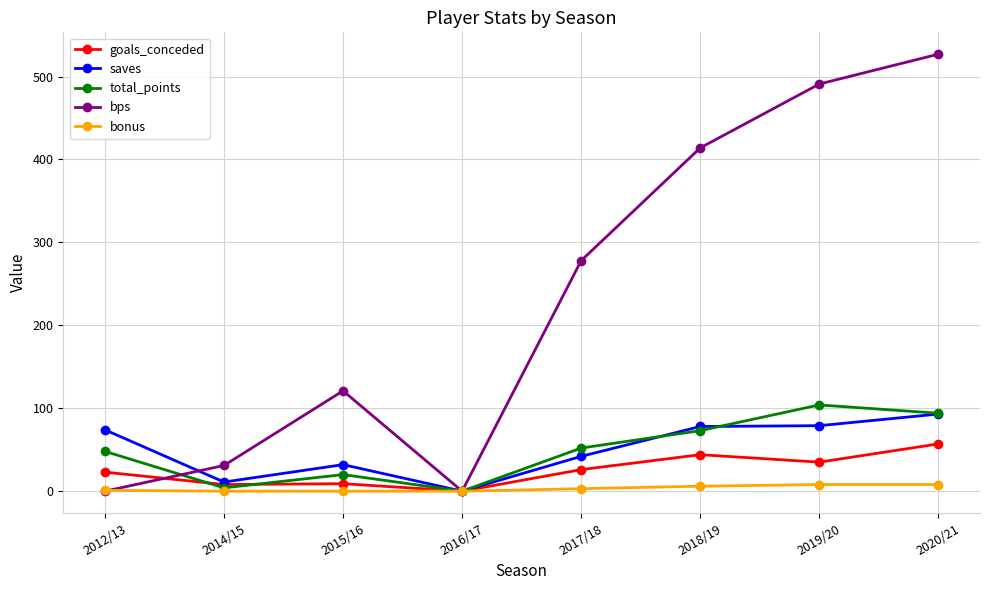

At which category does saves reach its first local peak?

2015/16